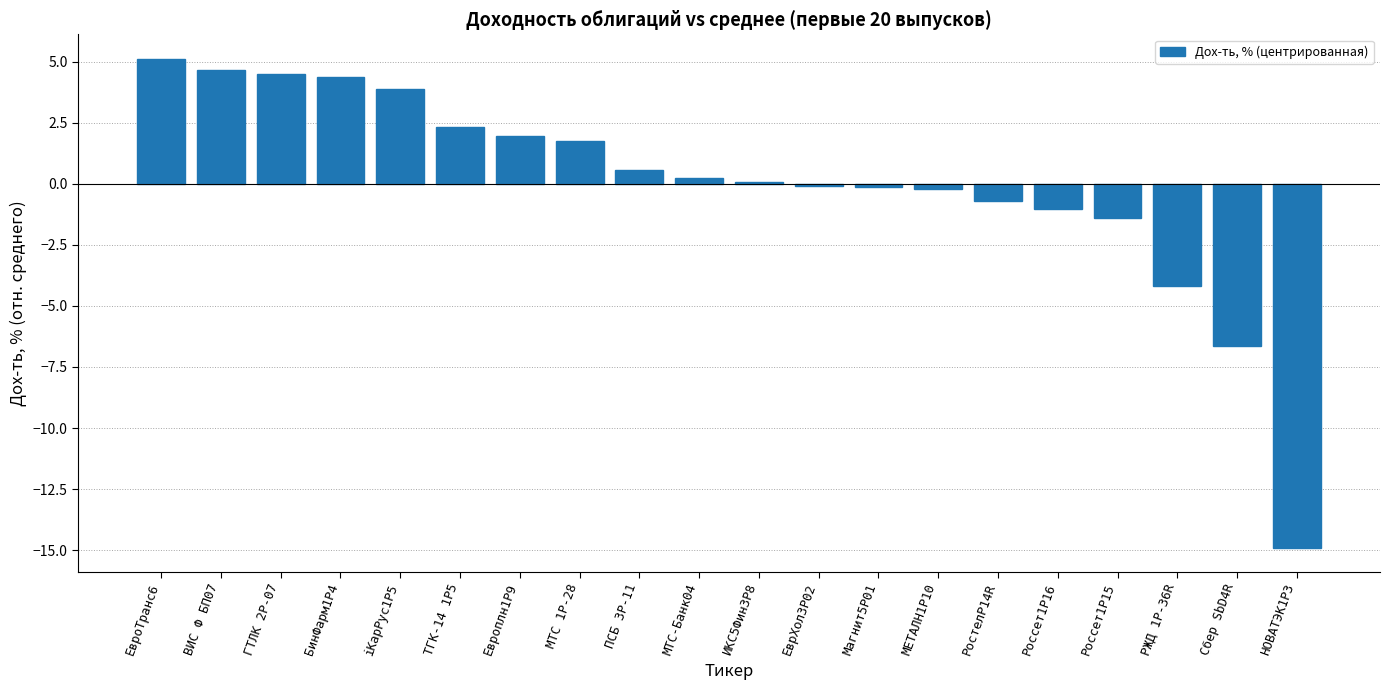

What is the change in value from БинФарм1P4 to Европлн1Р9?

-2.4